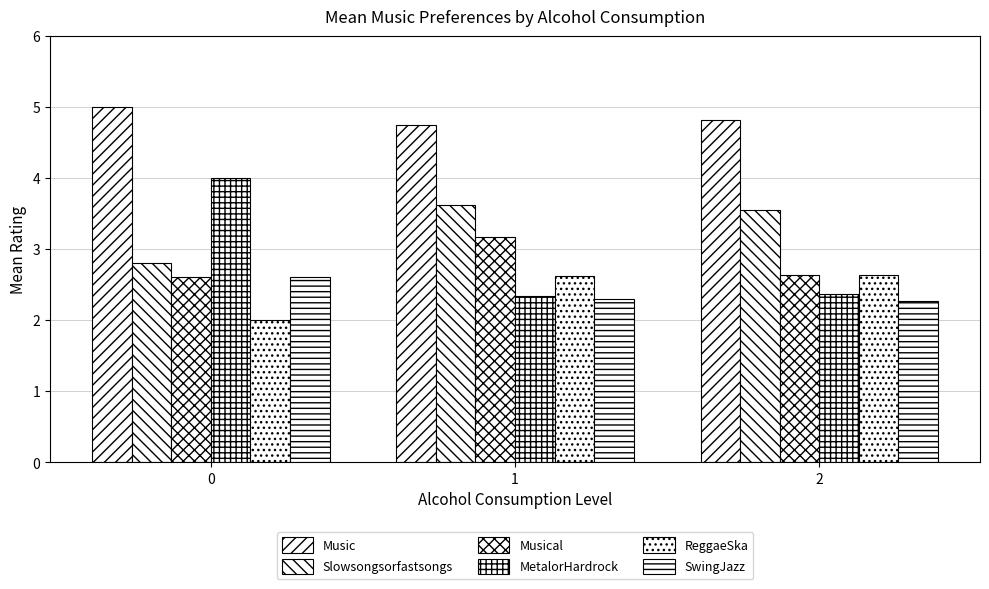

How many series are shown in this chart?

6